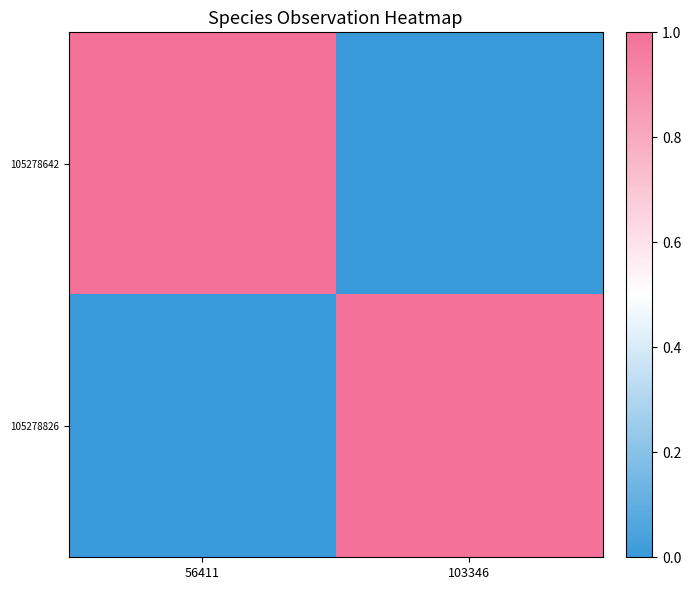

Which series changed the most between 56411 and 103346?

105278642